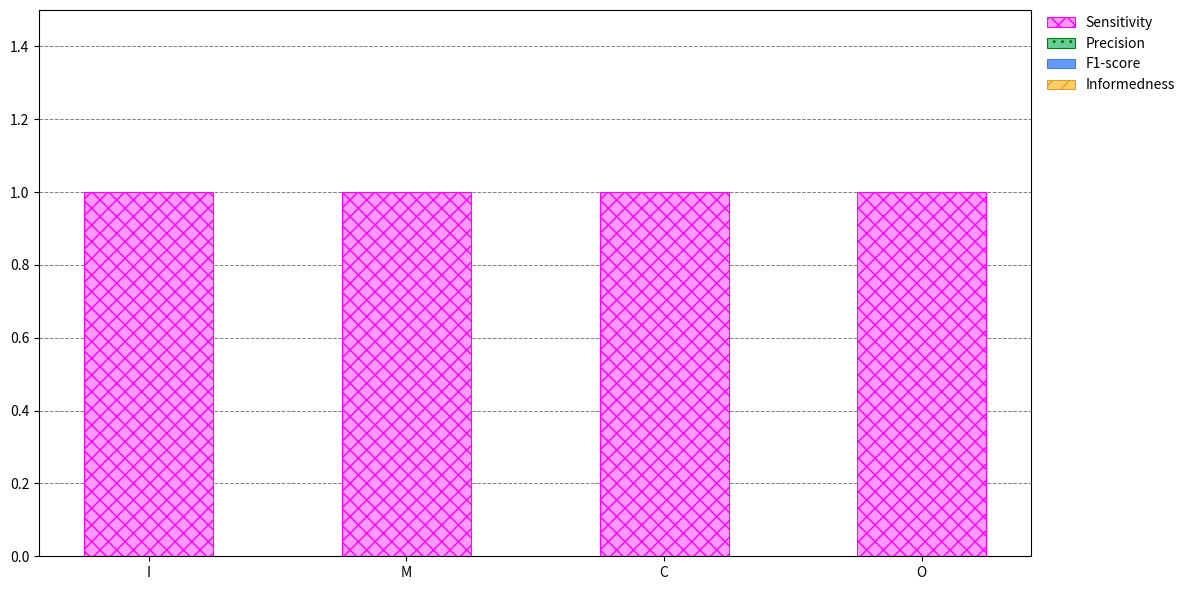

What position from the left is O?

4